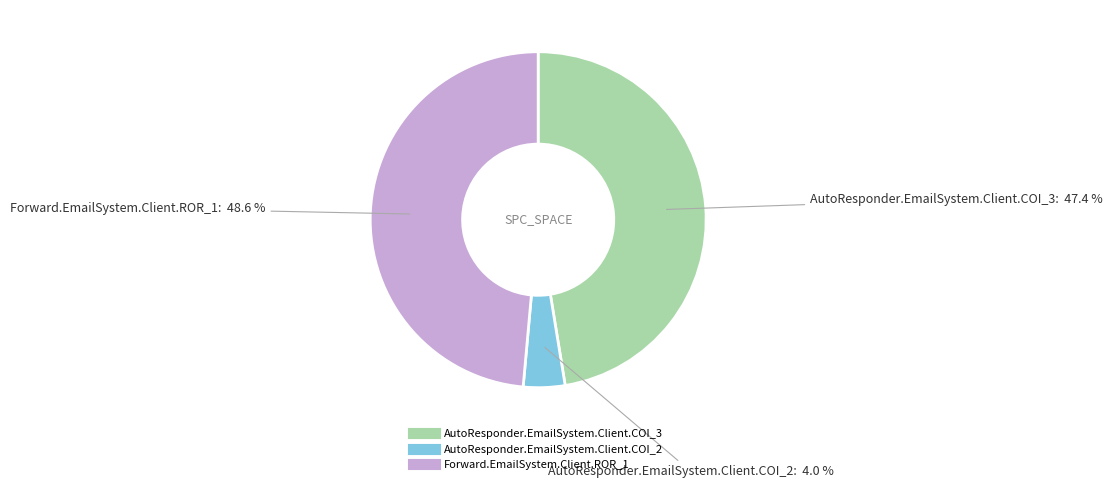

Does AutoResponder.EmailSystem.Client.COI_2 represent more than half of the total?

No